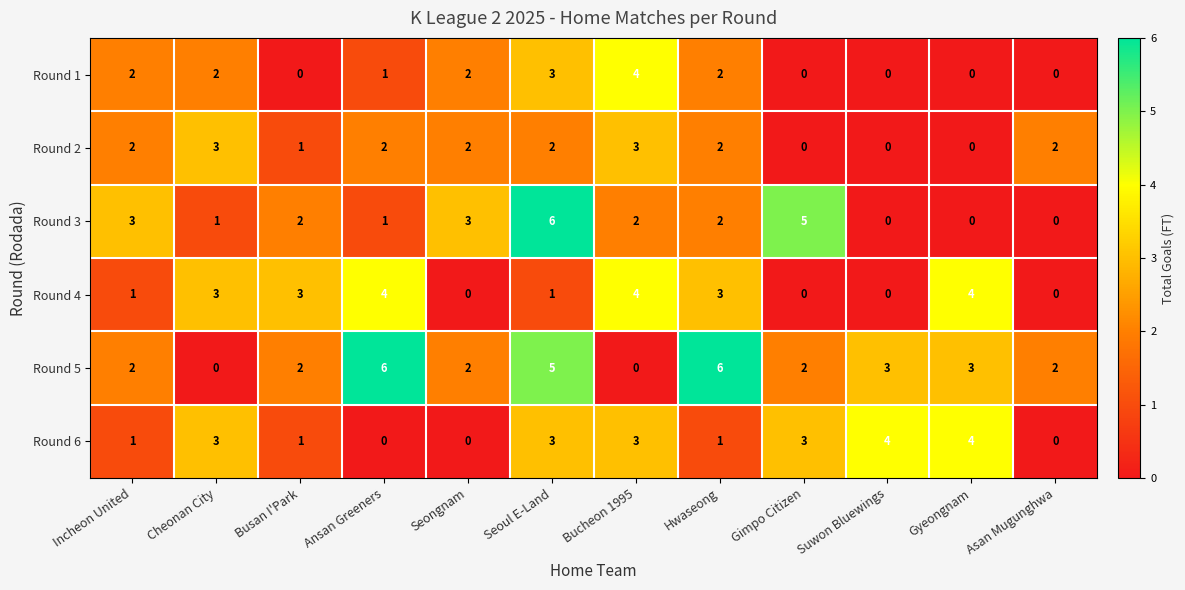

Which series changed the most between Incheon United and Asan Mugunghwa?

Round 3